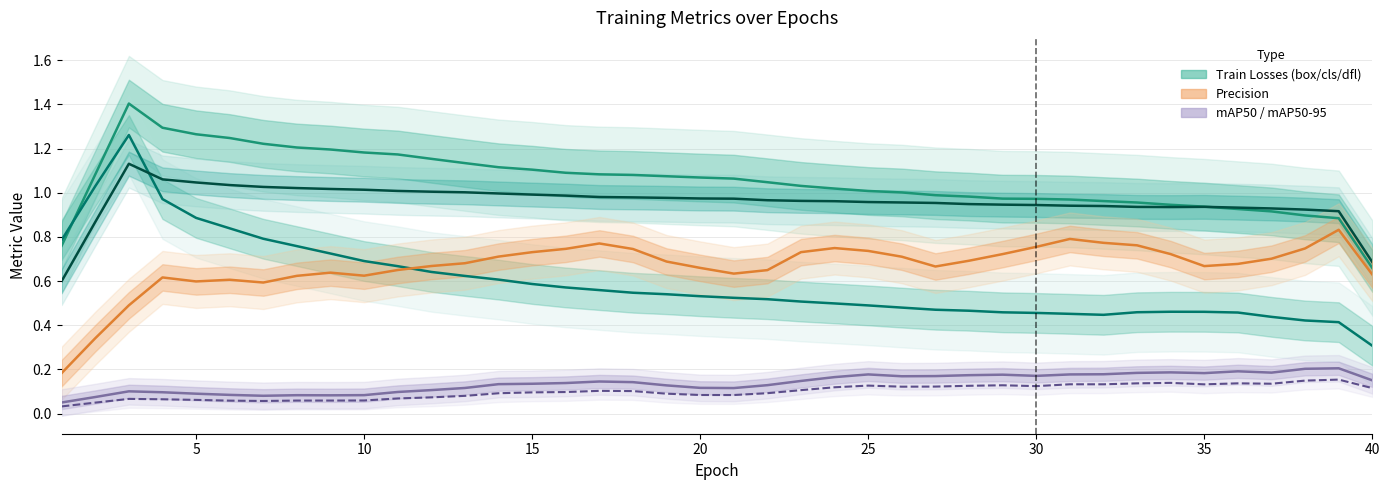

What is the difference between the maximum and minimum values in the metrics/mAP50(B) series?

0.2